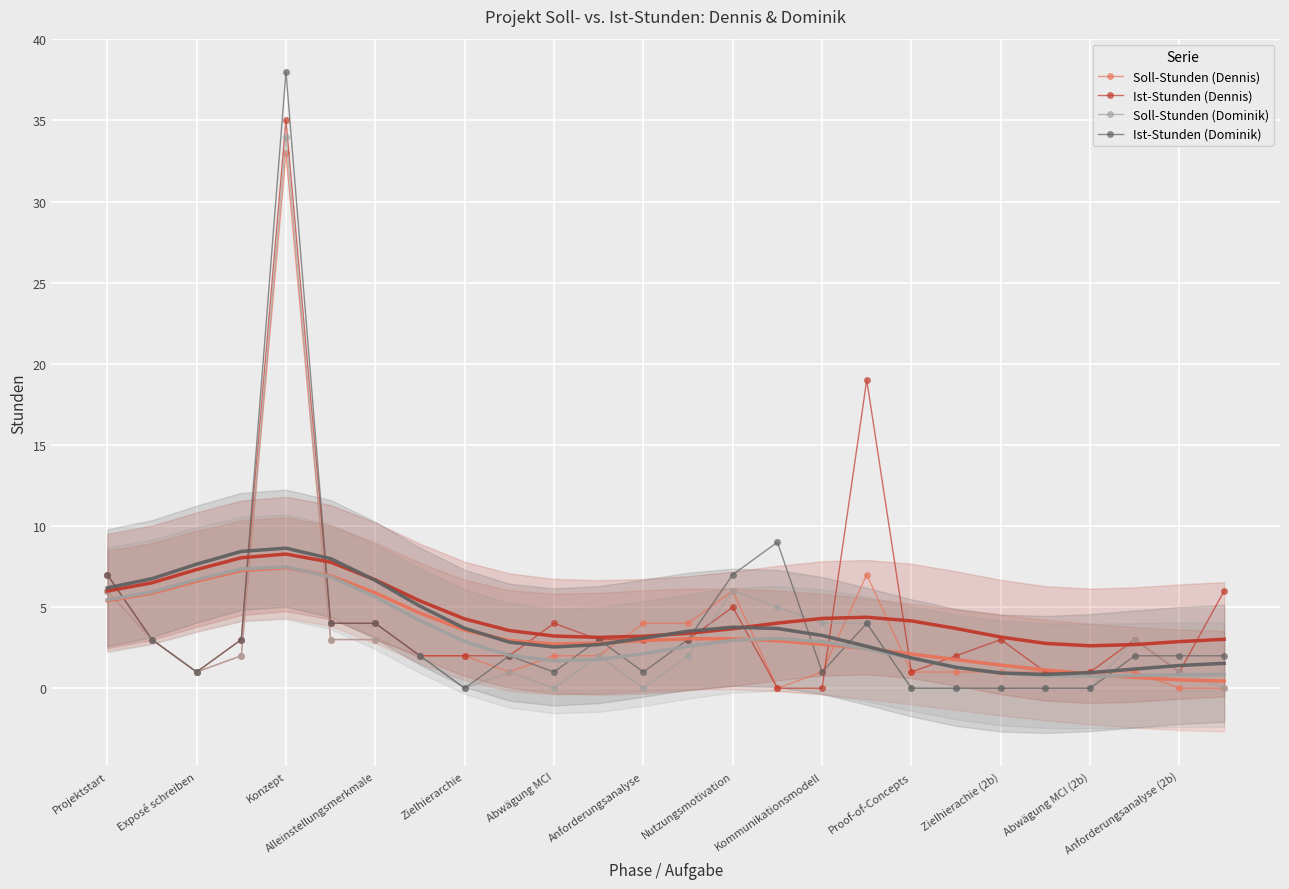

How many times do Soll-Stunden (Dennis) and Ist-Stunden (Dennis) cross each other?

2